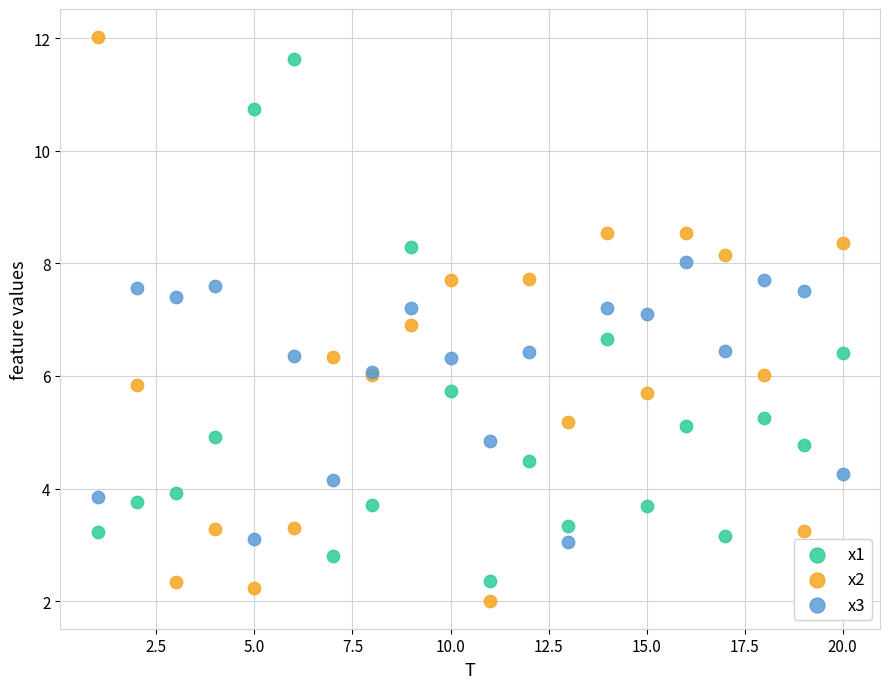

Which series reaches the maximum Y coordinate?

x2